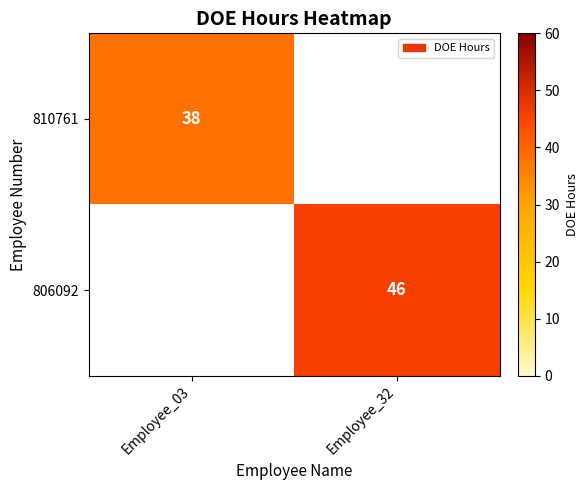

Is the value of 806092 at Employee_32 greater than the value of 810761 at Employee_03?

Yes